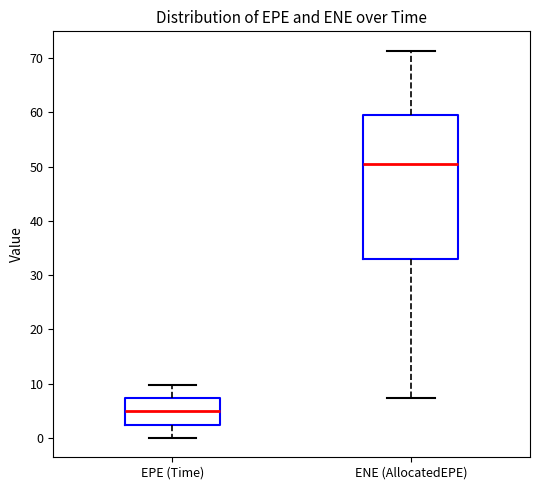

Comparing the boxes themselves (not the whiskers), which one is the tallest?

ENE (AllocatedEPE)